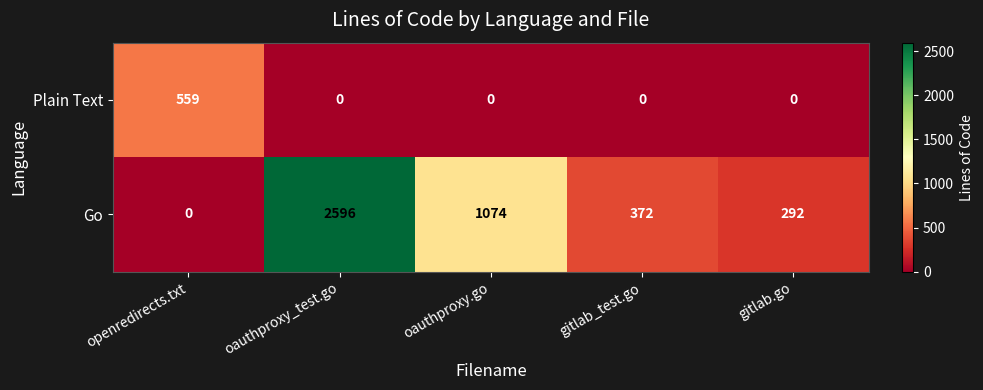

At openredirects.txt, list the series in order from smallest to largest.

Go, Plain Text